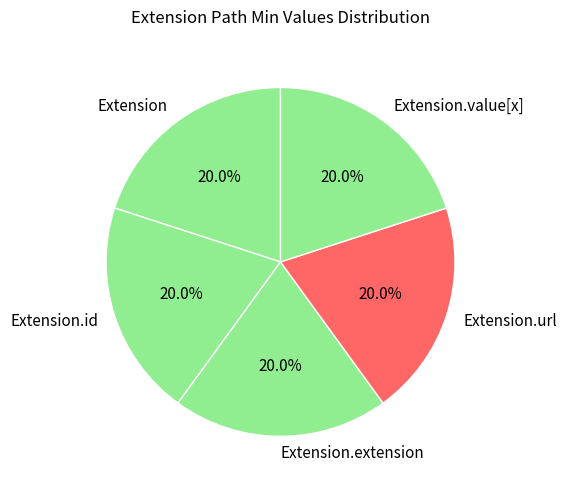

Is there any slice that represents more than half of the pie?

No